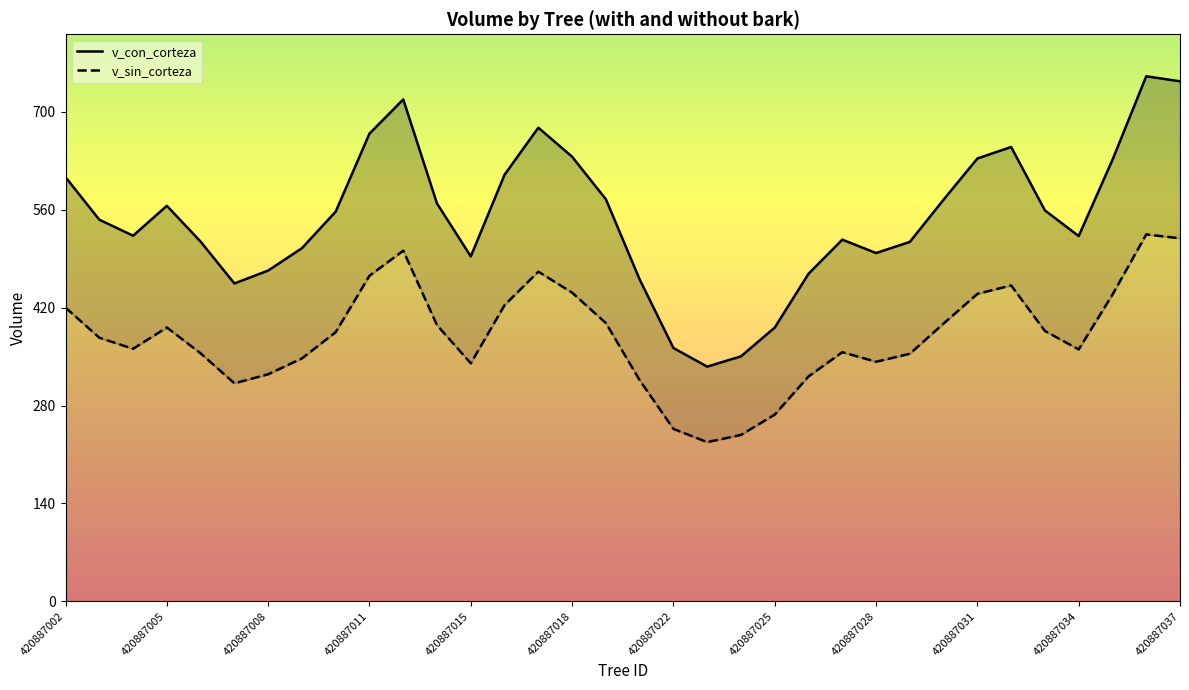

True or false: v_con_corteza and v_sin_corteza cross at least once.

False